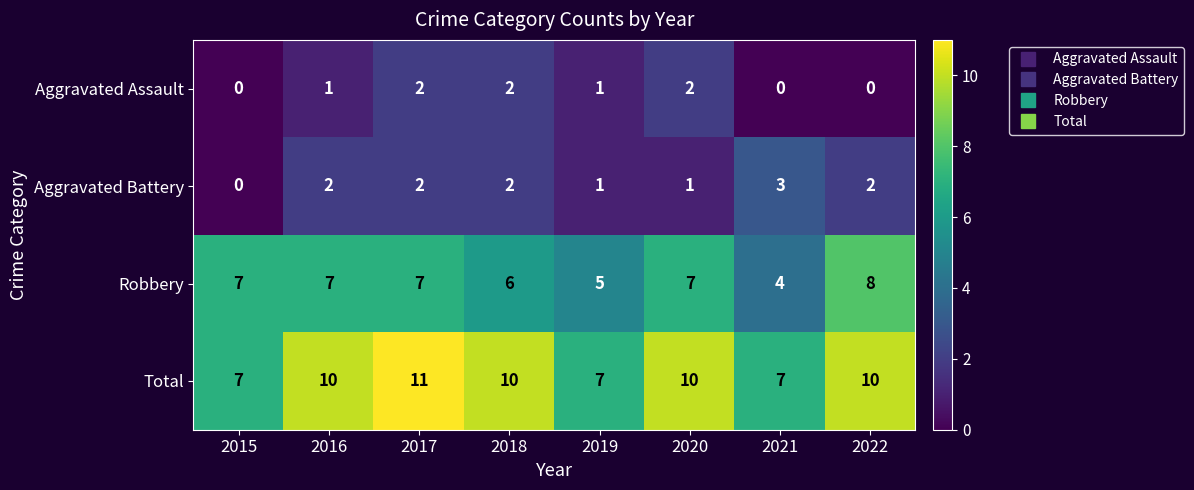

What is the greatest value displayed?

11